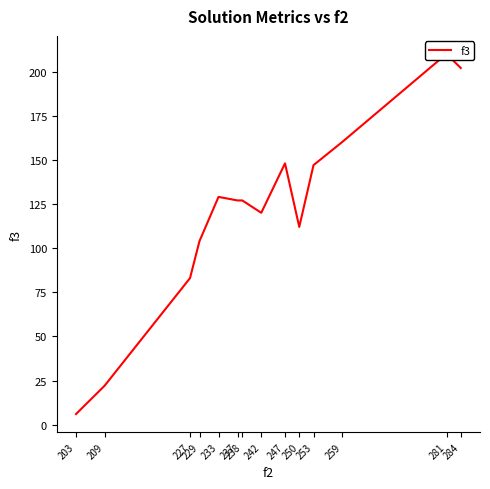

How many data points are above 127?

6